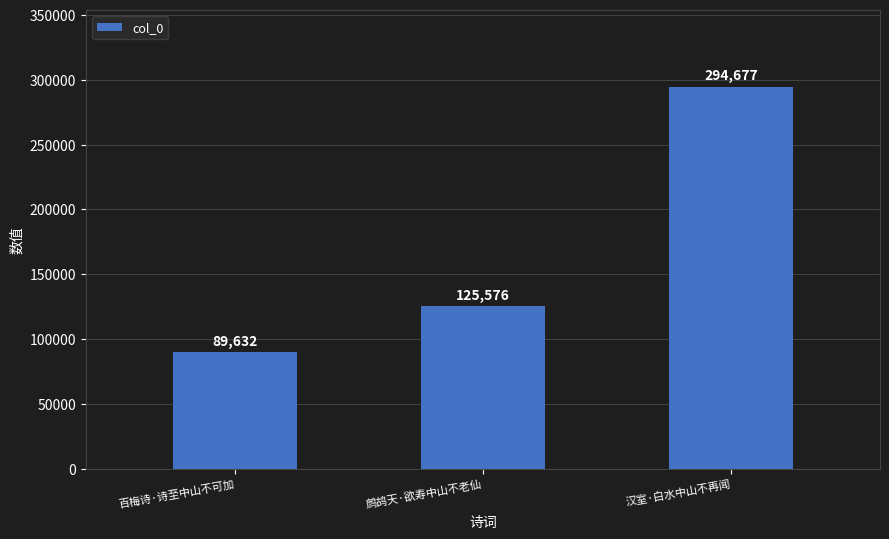

What position from the left is 鹧鸪天·欲寿中山不老仙?

2